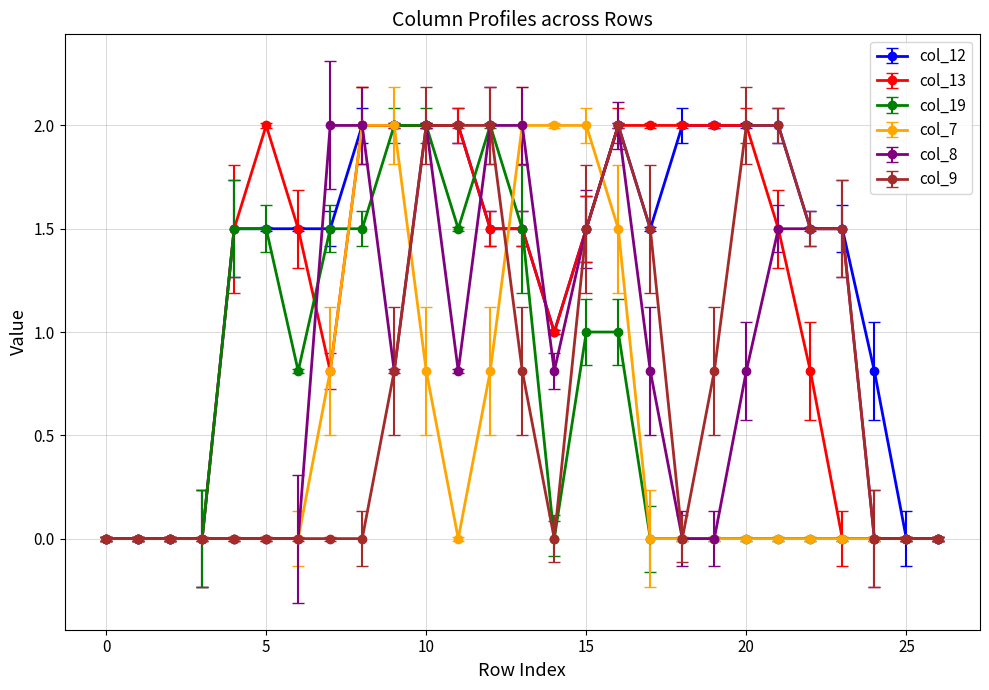

What is the value of the col_12 point at the 21st from the left?

2.0